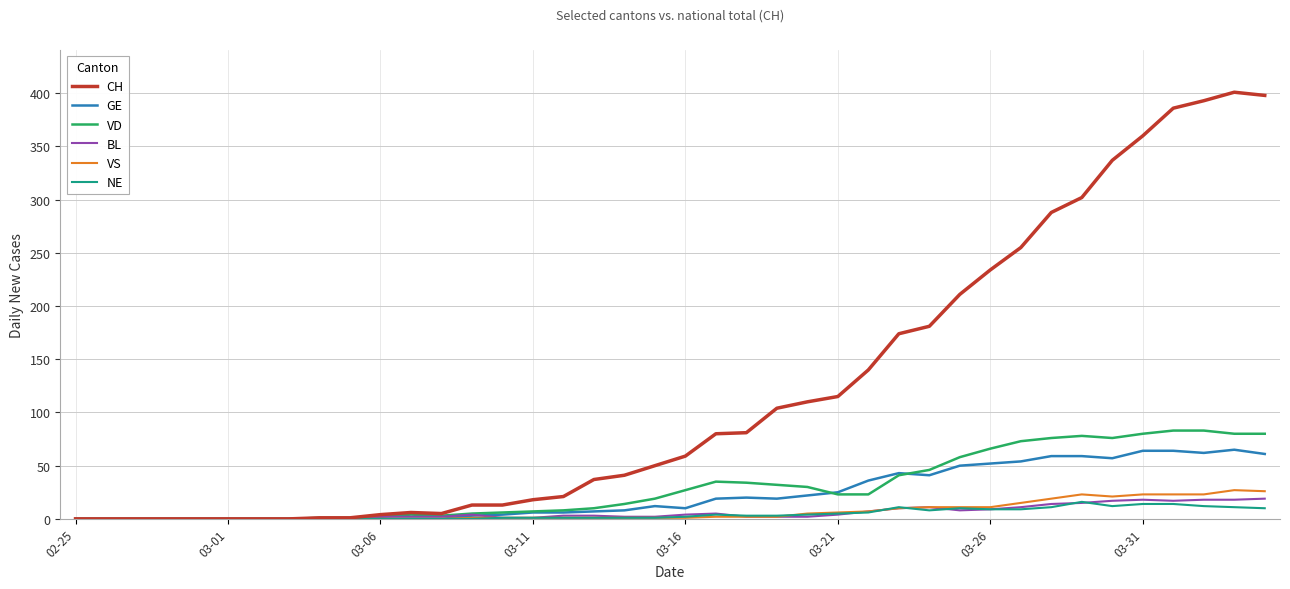

How many lines are shown in the chart?

6